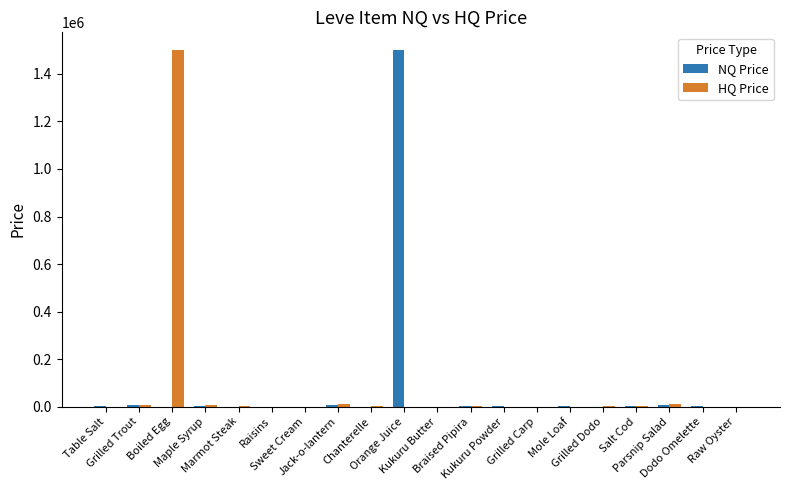

What is the maximum value for HQ Price?

1500000.0